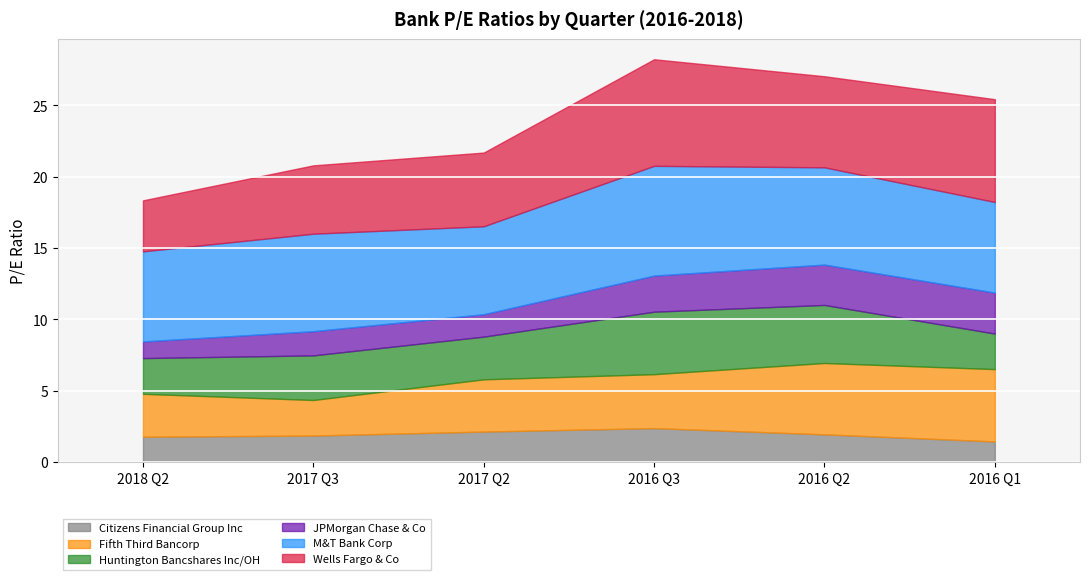

What is the difference between the highest and lowest values at 2017 Q3?

5.1